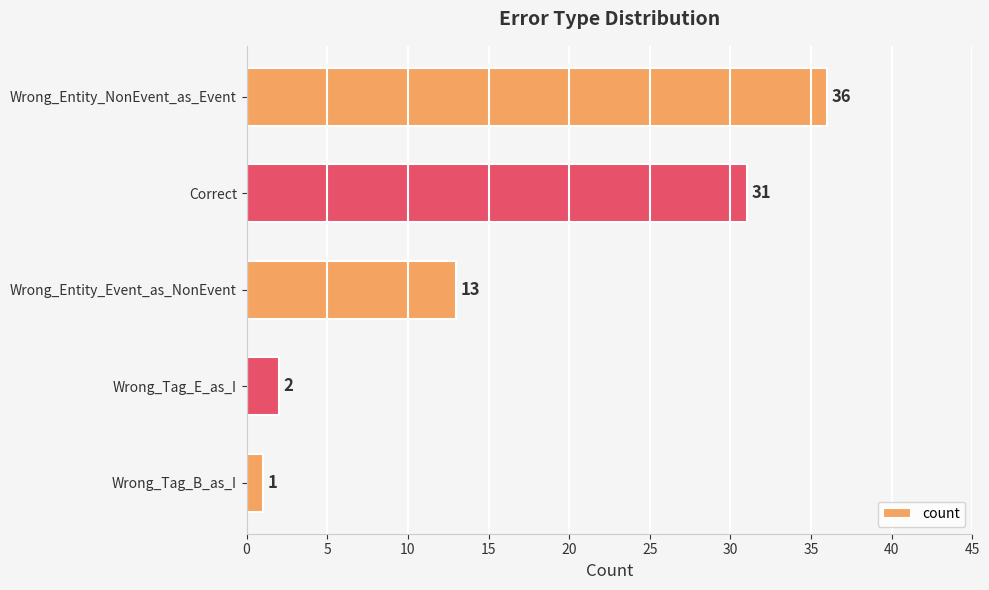

List the labels in order of value, largest first.

Wrong_Entity_NonEvent_as_Event, Correct, Wrong_Entity_Event_as_NonEvent, Wrong_Tag_E_as_I, Wrong_Tag_B_as_I